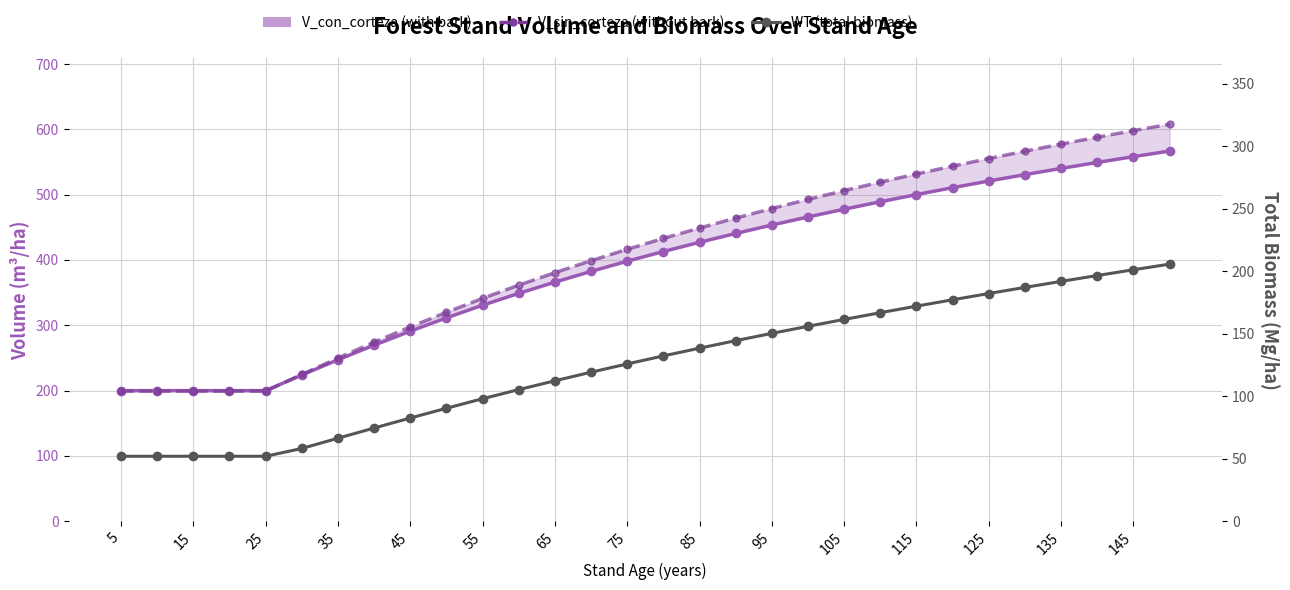

What is the value of the V_sin_corteza point at the 5th from the left?

199.0